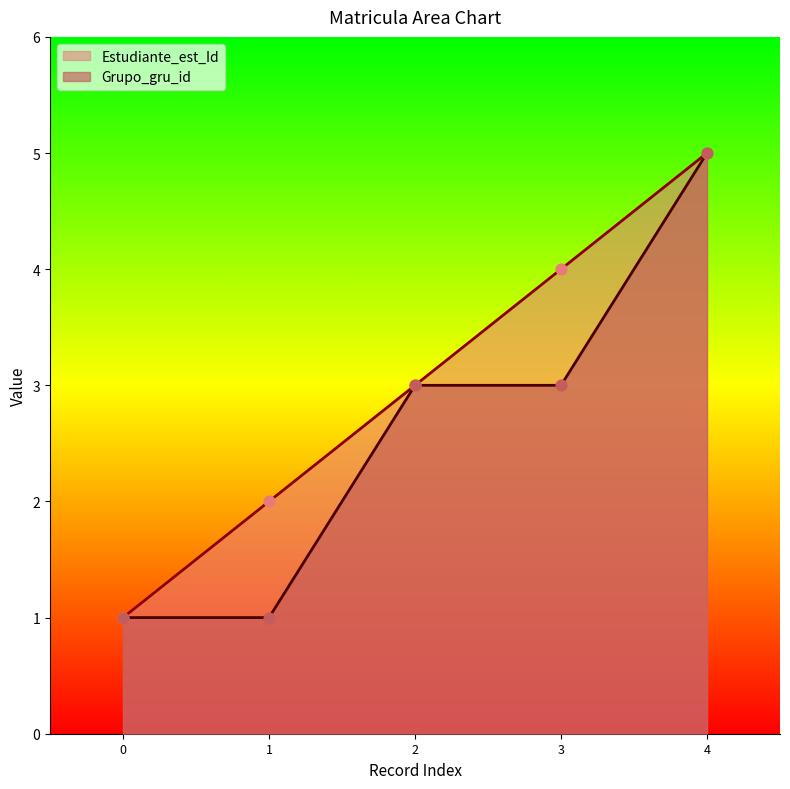

Which series contains the lowest Y value?

Estudiante_est_Id